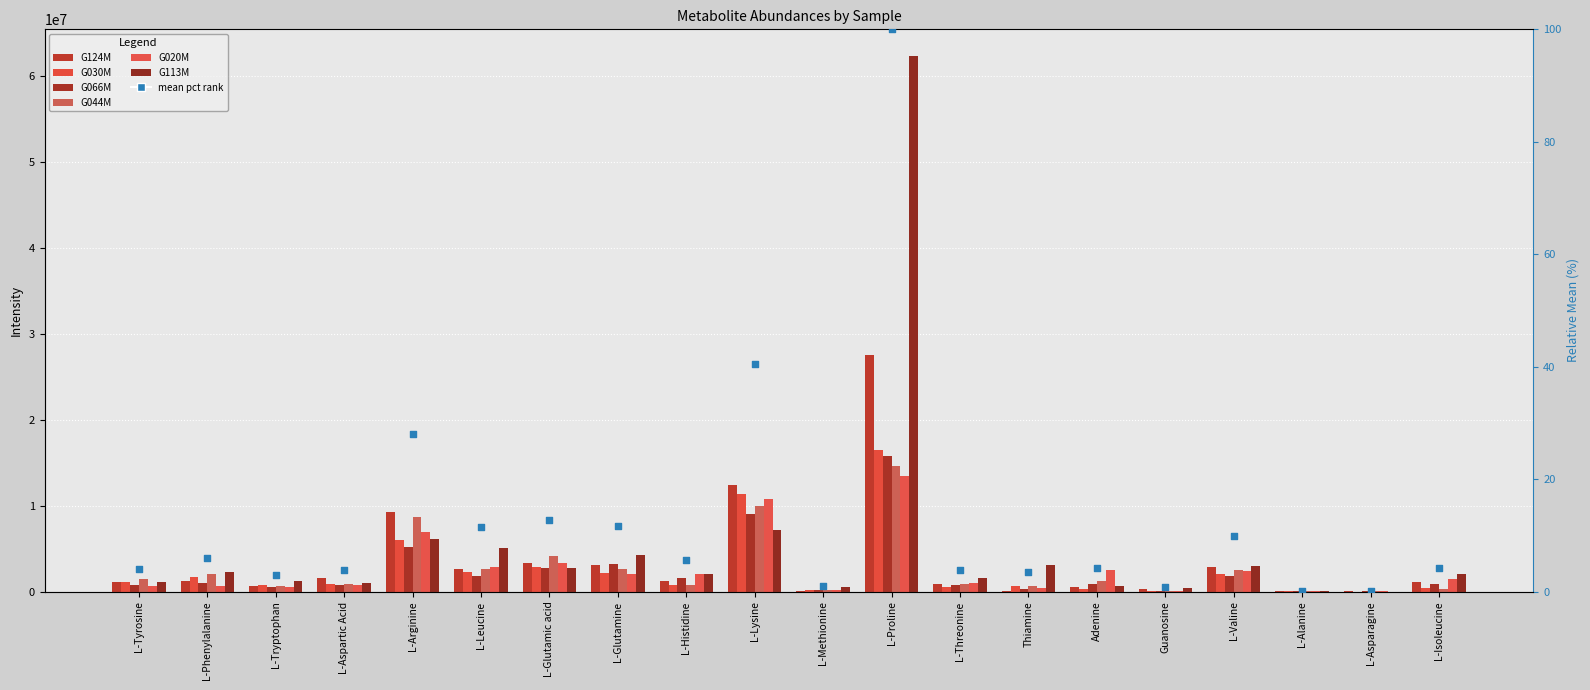

What is the total value across all series at L-Proline?

150070642.7